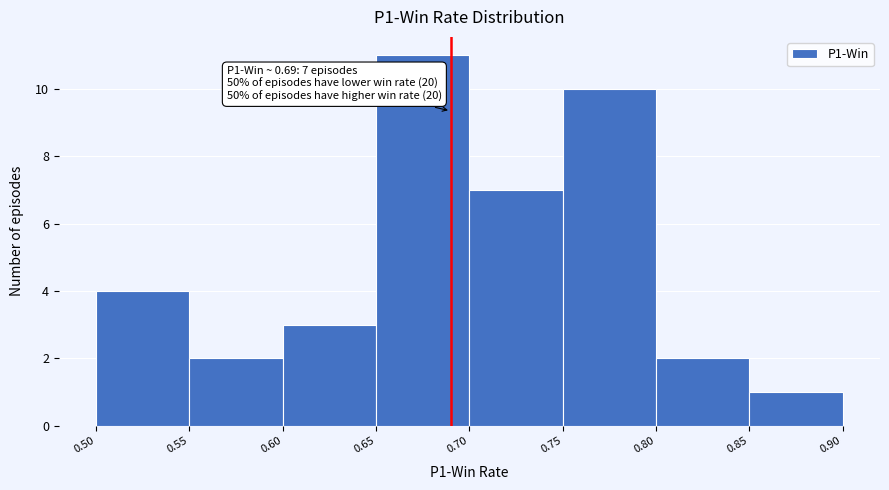

Which range on the x-axis has the tallest bar?

0.65 to 0.70